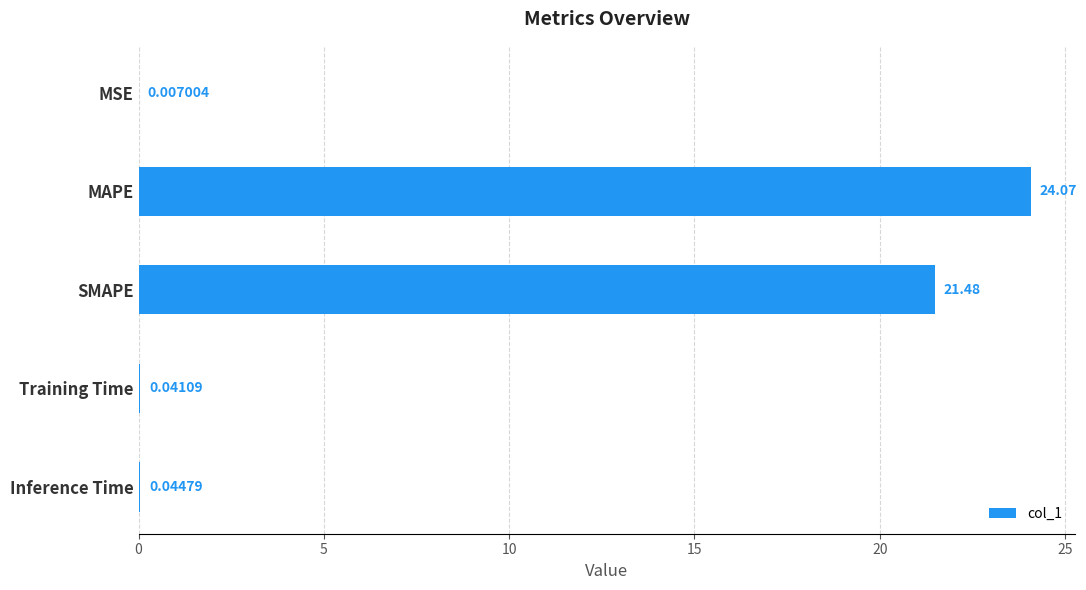

What is the sum of all values?

45.6